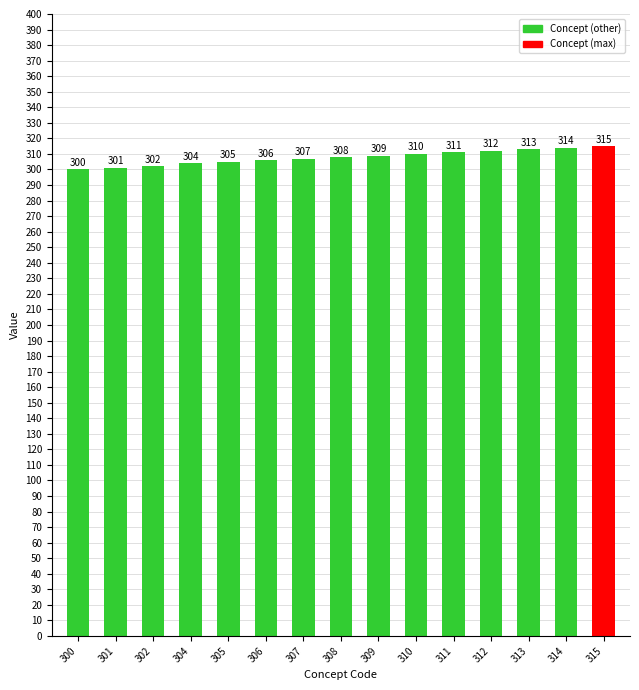

What is the value of the 7th bar from the left?

307